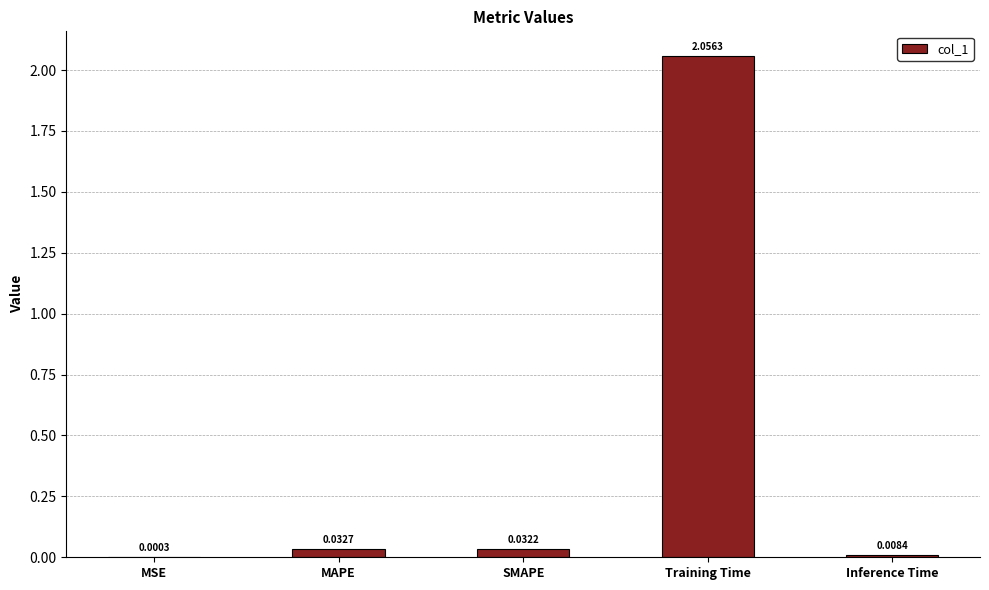

Which category has the highest value across all series?

Training Time